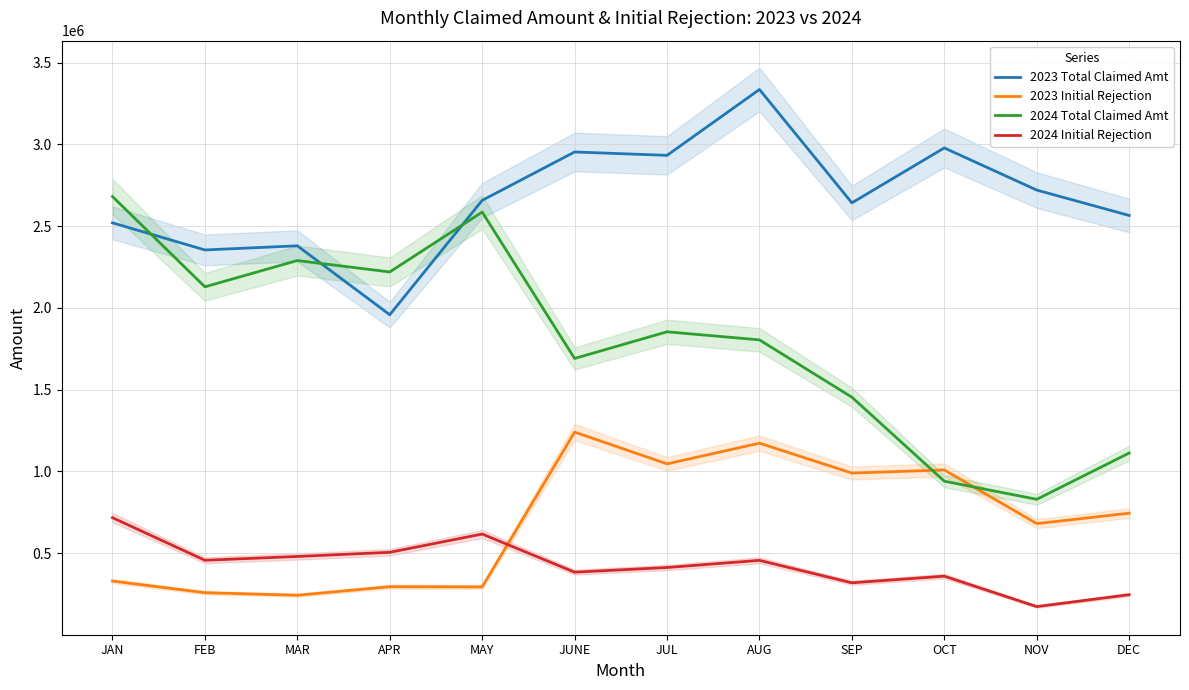

The value of 2024 Initial Rejection at JAN is 1198867.4. True or false?

False